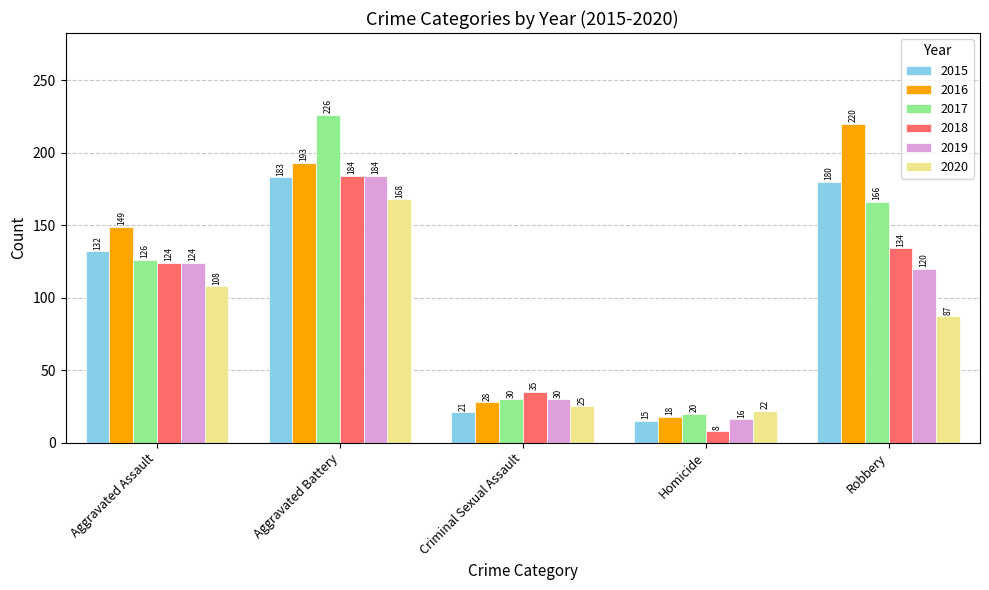

How many distinct data groups are displayed?

6